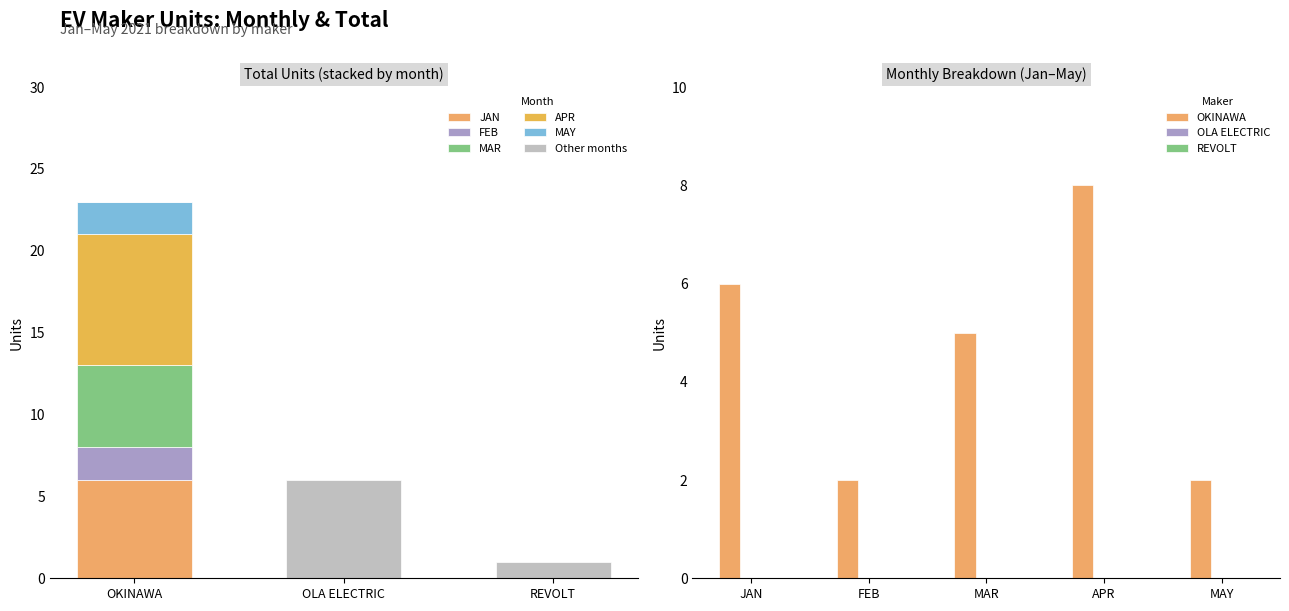

What position from the left is REVOLT?

3